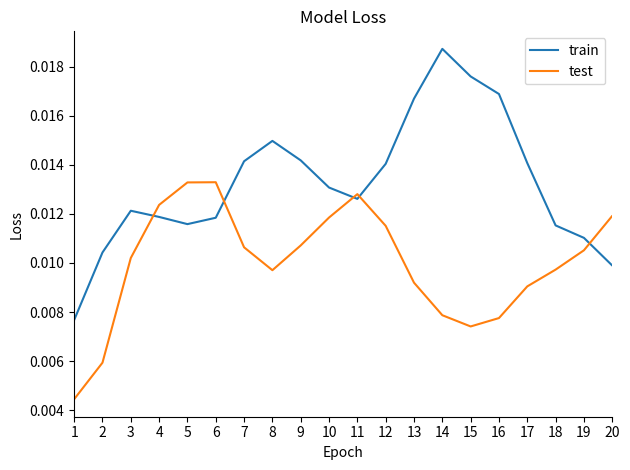

Which series has the largest total across all categories?

train